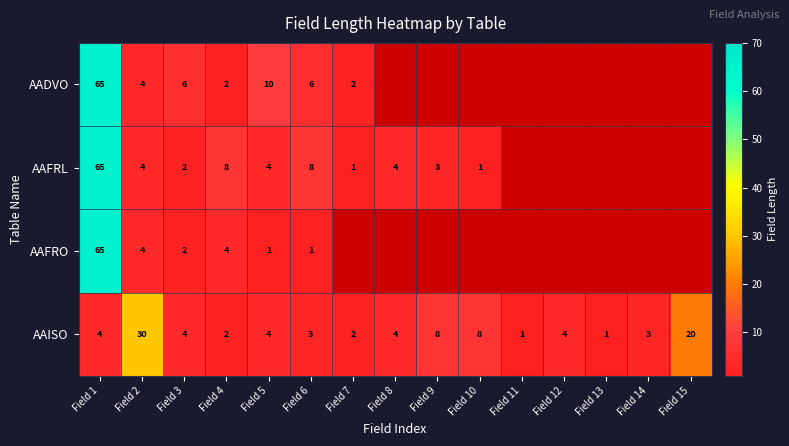

Is the value of AAISO at Field 1 greater than the value of AAFRL at Field 4?

No